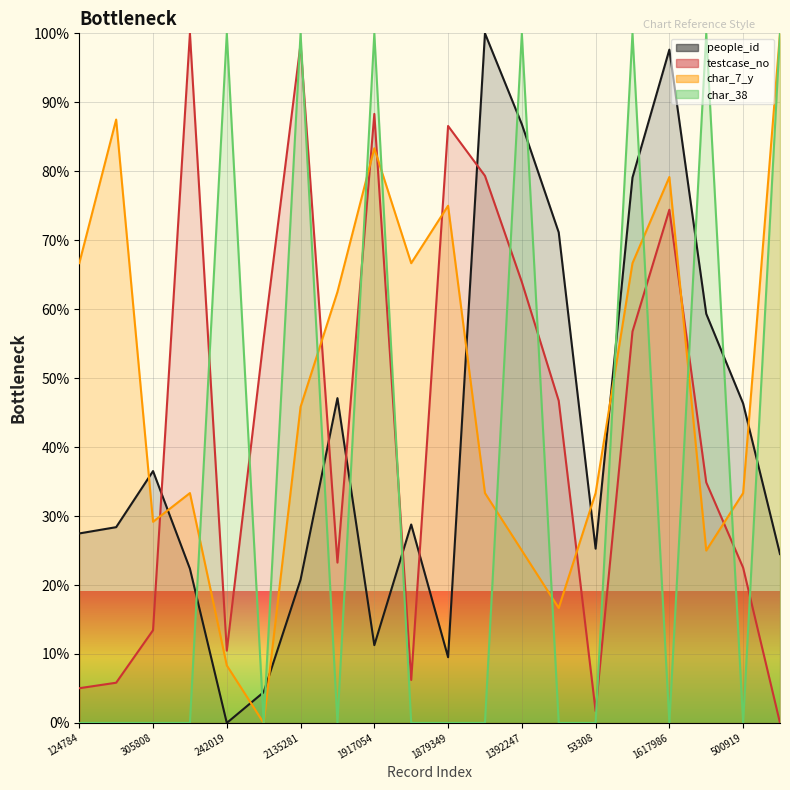

What is the spread (max minus min) of values at 1392247?

75.0